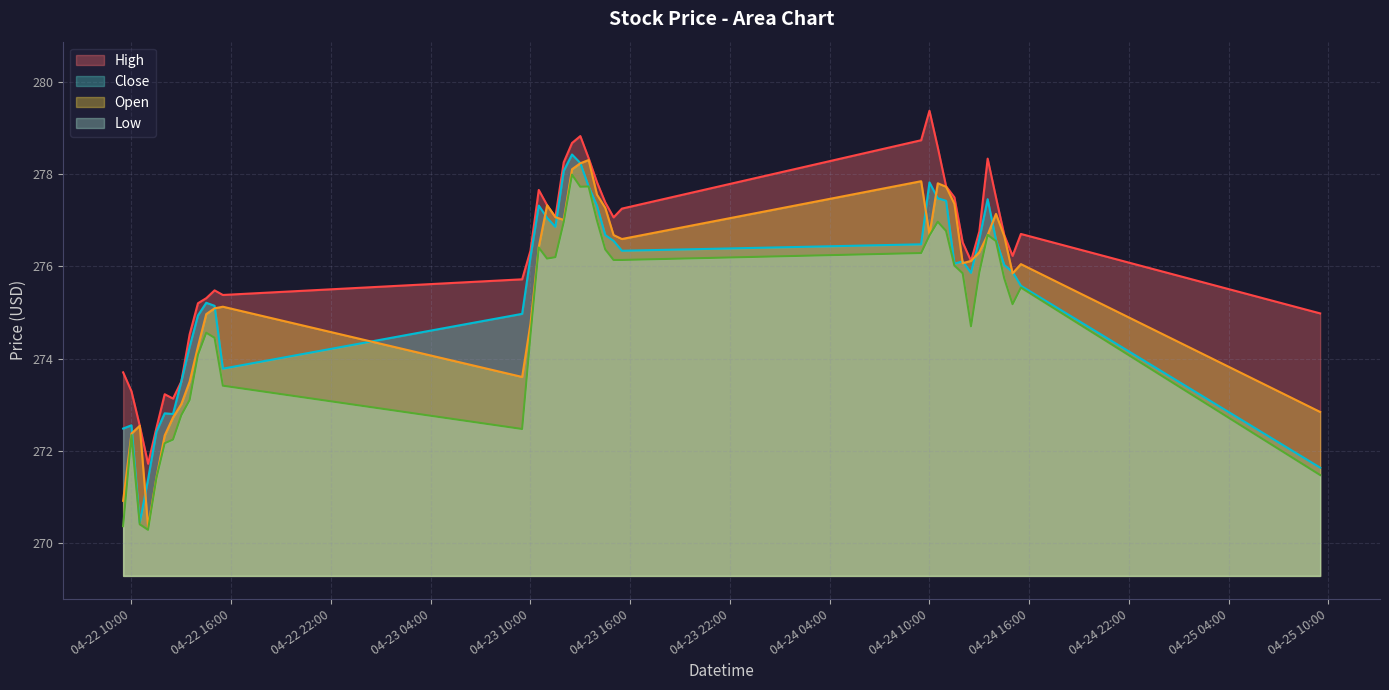

Which category has the lowest value in the Open series?

2024-04-22 11:00